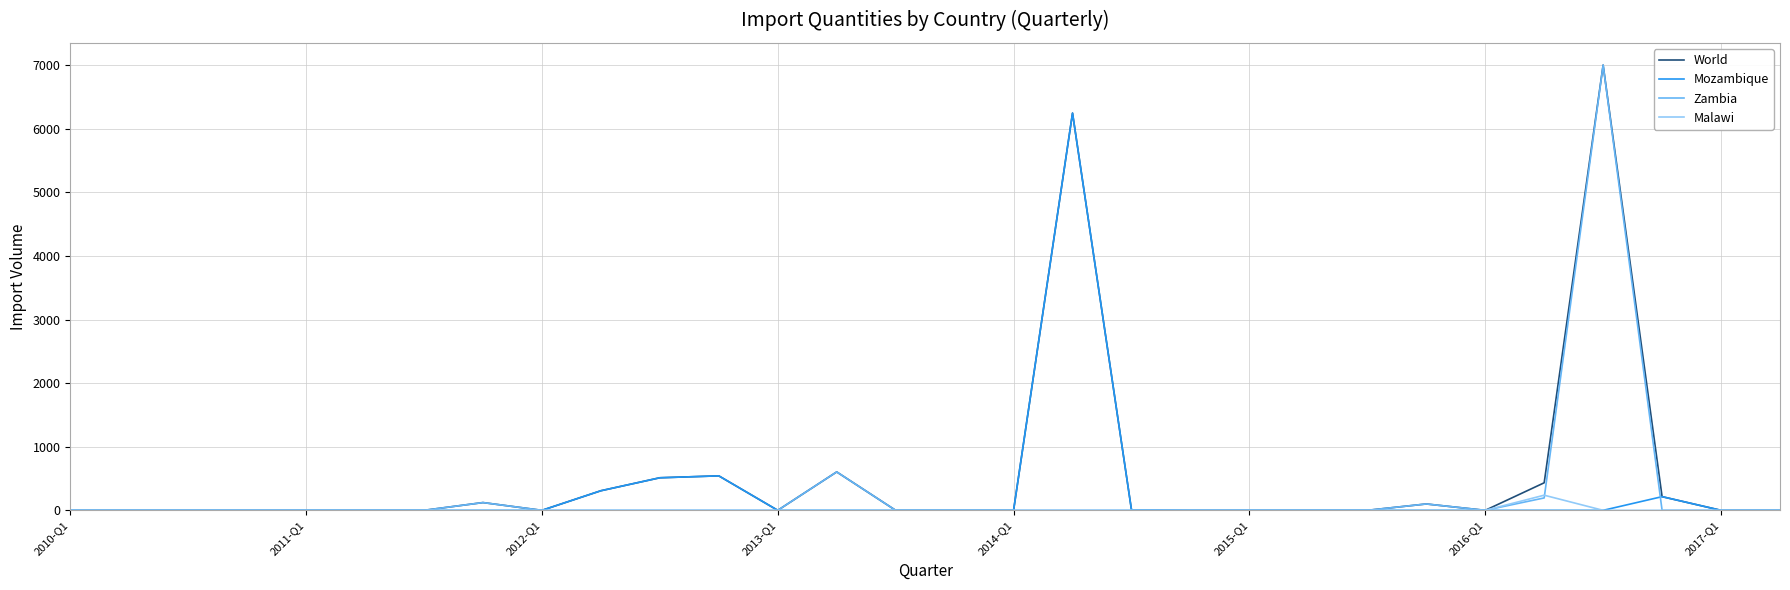

Does the chart display data point markers on the line(s)?

No